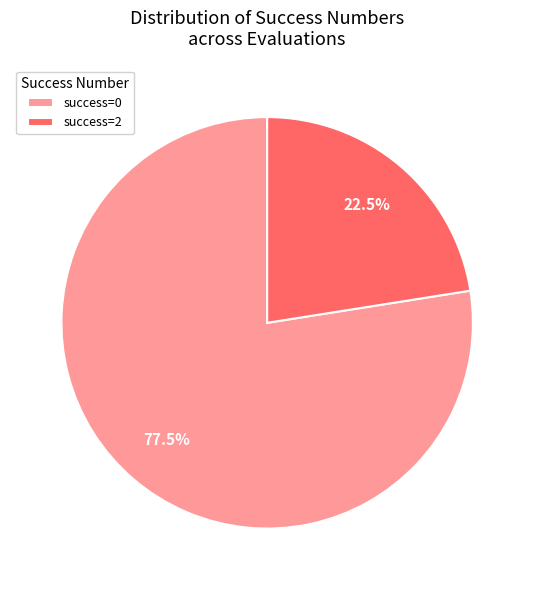

Combined, do success=2 and success=0 account for over 50%?

Yes